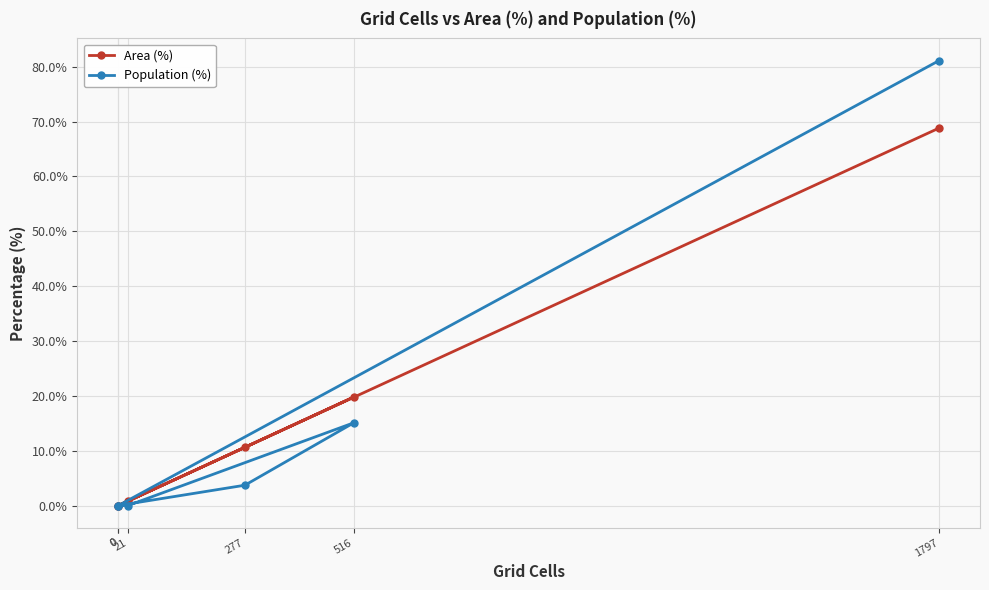

What is the sum of the Population (%) values at 0 and 277?

3.7